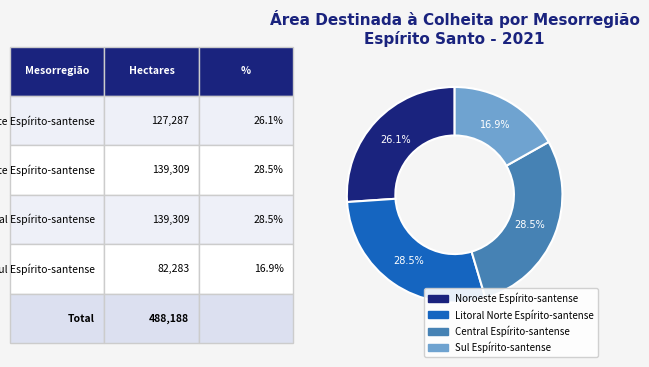

How many segments does this pie chart have?

4